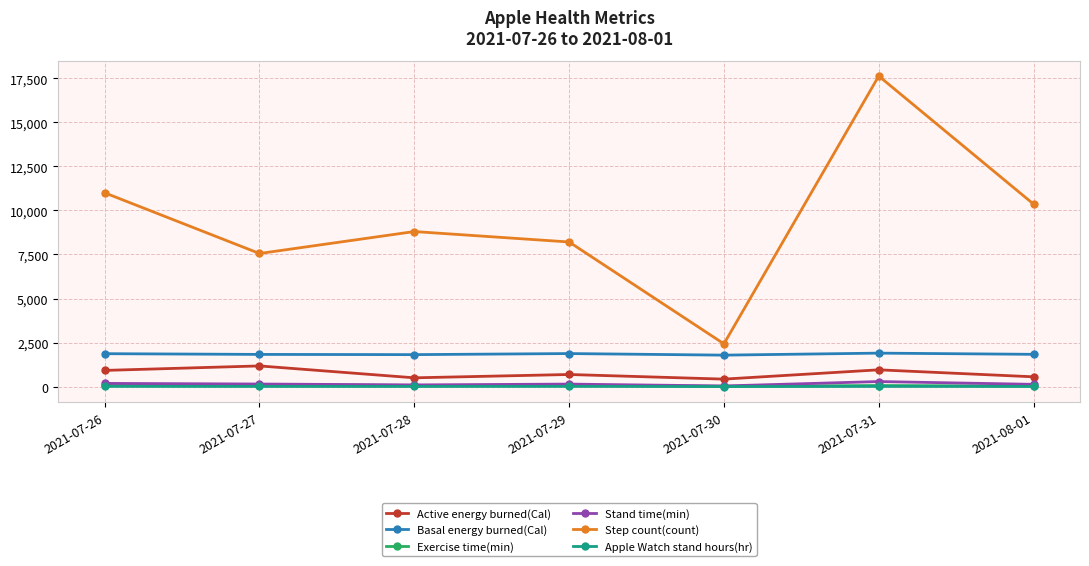

What are all the series names shown in the legend?

Active energy burned(Cal), Basal energy burned(Cal), Exercise time(min), Stand time(min), Step count(count), Apple Watch stand hours(hr)